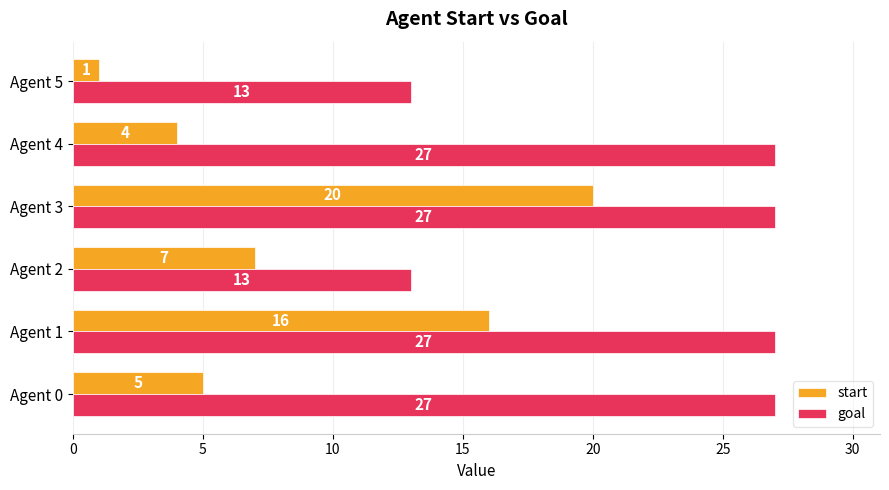

The value of goal at Agent 0 is 39. True or false?

False